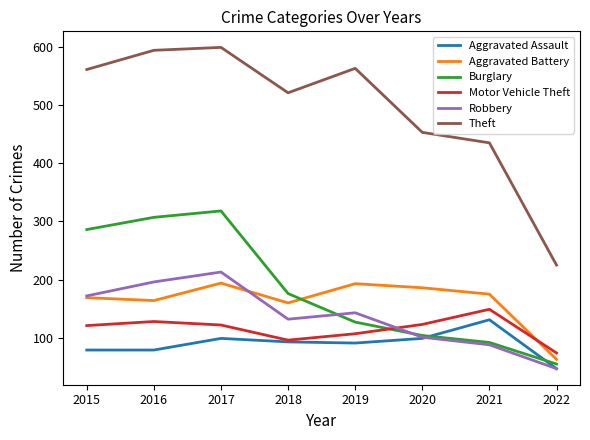

True or false: Theft and Motor Vehicle Theft cross at least once.

False